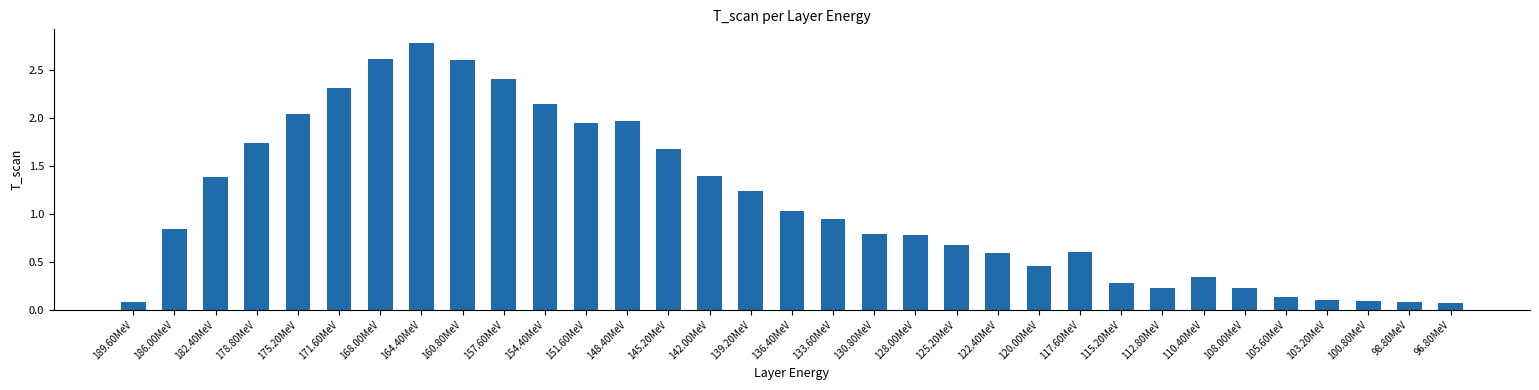

What position from the right is 182.40MeV?

31